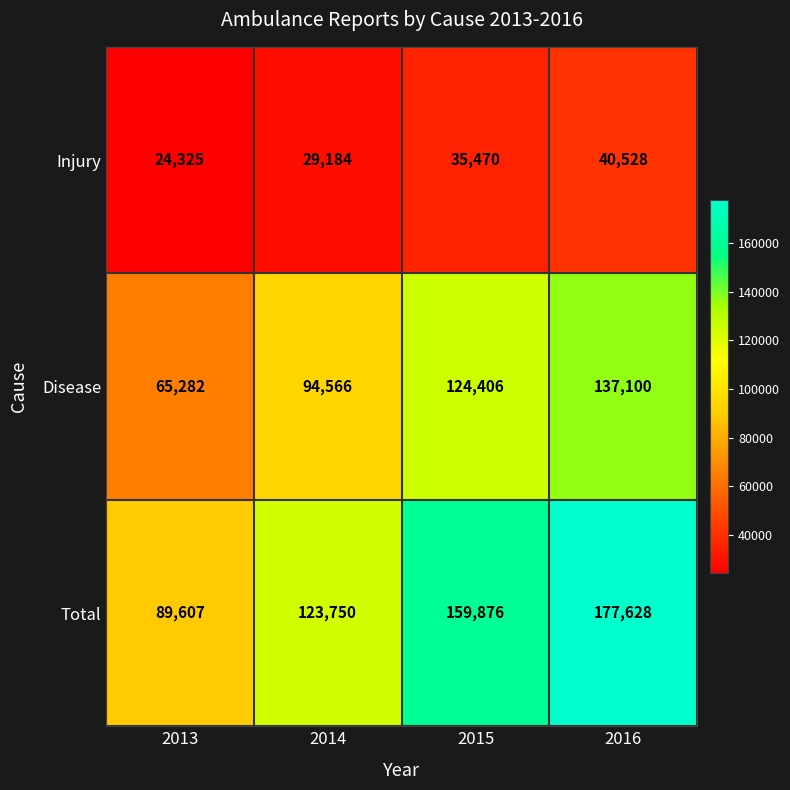

What is the greatest value displayed?

177628